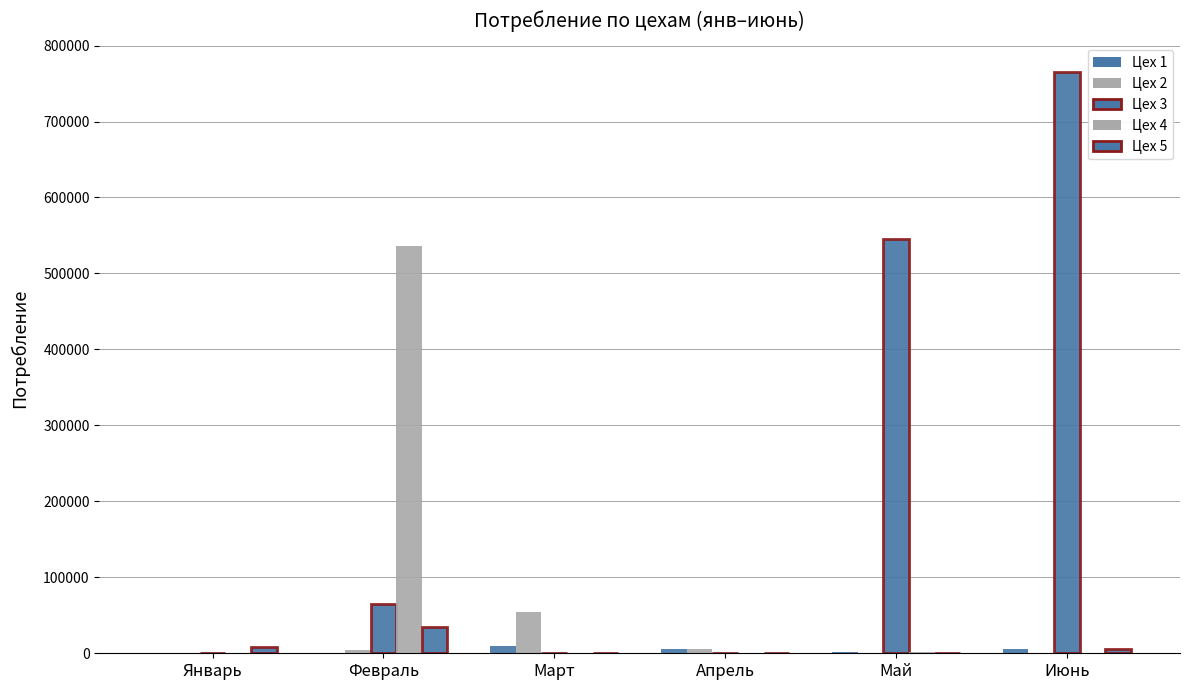

At how many categories does at least one series exceed 156971?

3